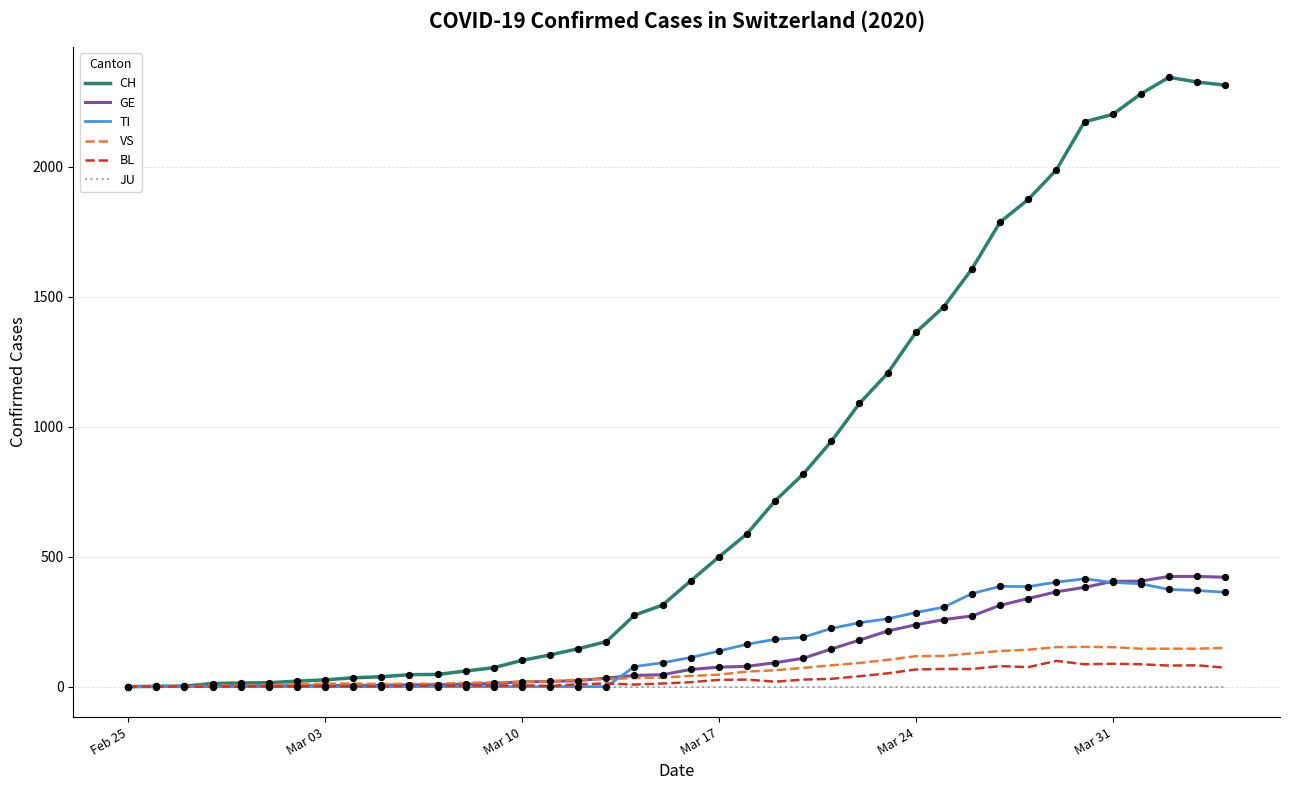

Which series has the widest spread of values?

CH